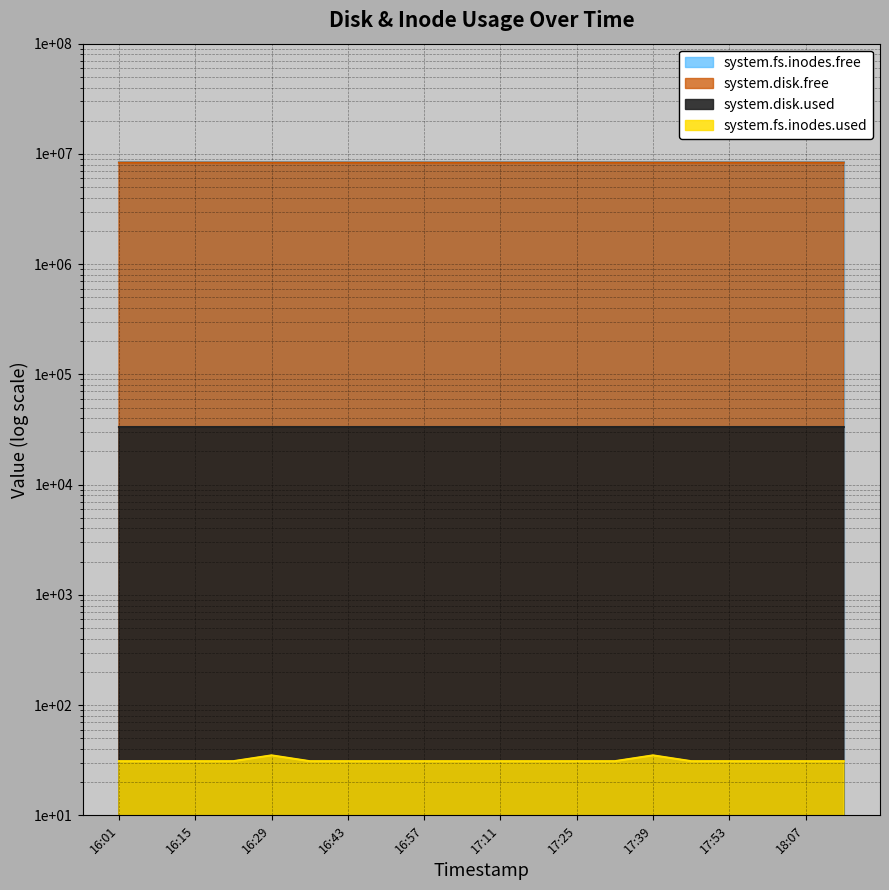

Rank the categories by system.disk.used value from lowest to highest.

16:01, 16:08, 16:15, 16:22, 16:36, 16:43, 16:50, 16:57, 17:04, 17:11, 17:18, 17:25, 17:32, 17:46, 17:53, 18:00, 18:07, 18:14, 16:29, 17:39